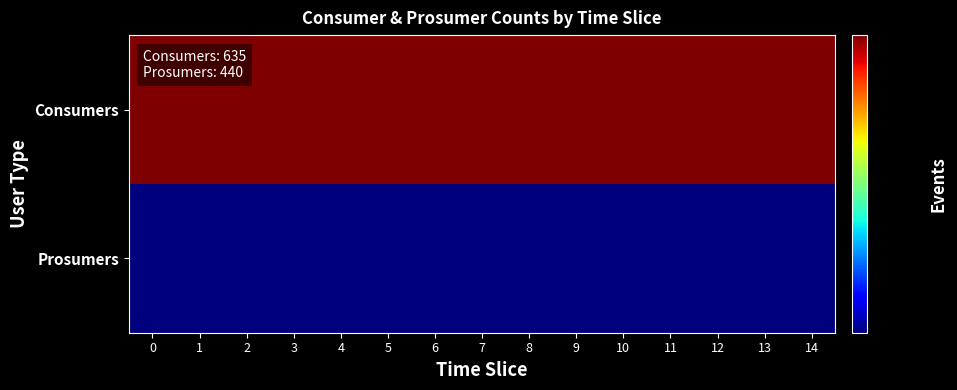

Rank the series at 13 from lowest to highest value.

Prosumers, Consumers